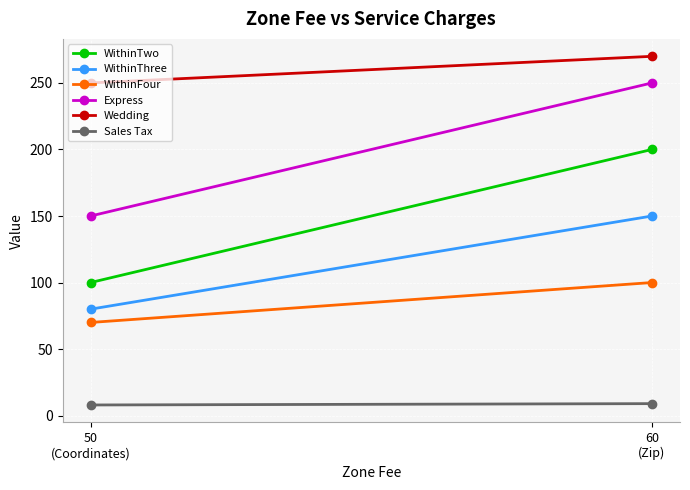

Reading left to right, extract all data points from this chart.

WithinTwo: 100	200
WithinThree: 80	150
WithinFour: 70	100
Express: 150	250
Wedding: 250	270
Sales Tax: 8	9